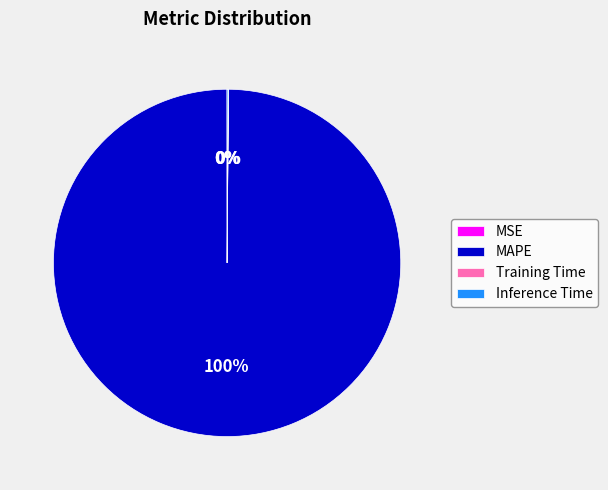

Is it true that MAPE is 100% of the pie?

True